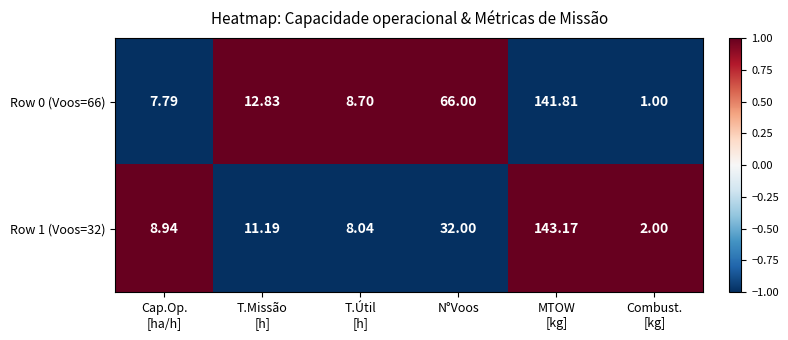

Where is Row 0 (Voos=66) nearest to the value 71?

N°Voos